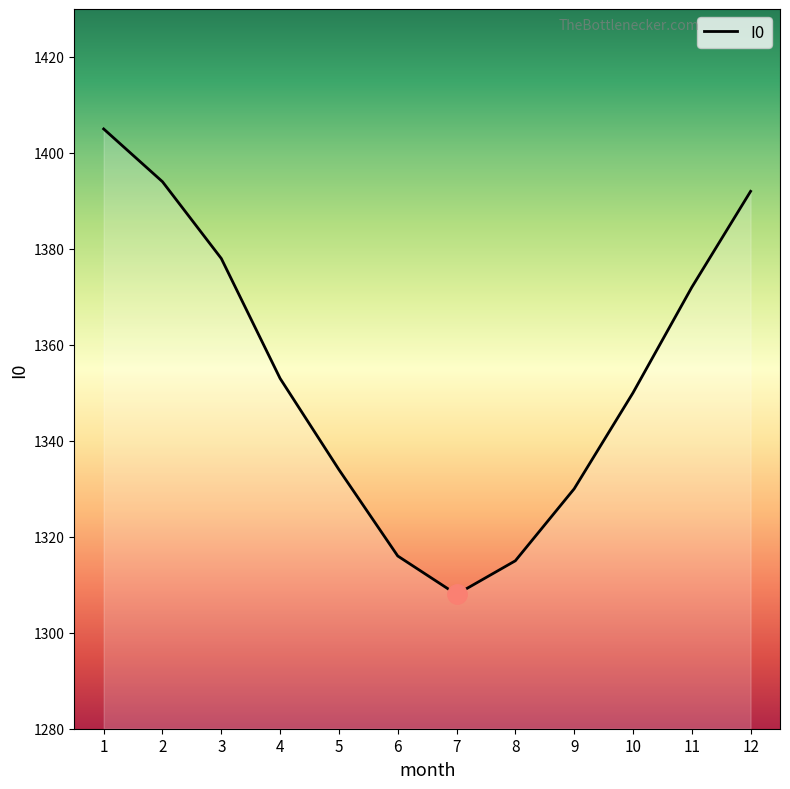

What is the approximate value at 11?

1372